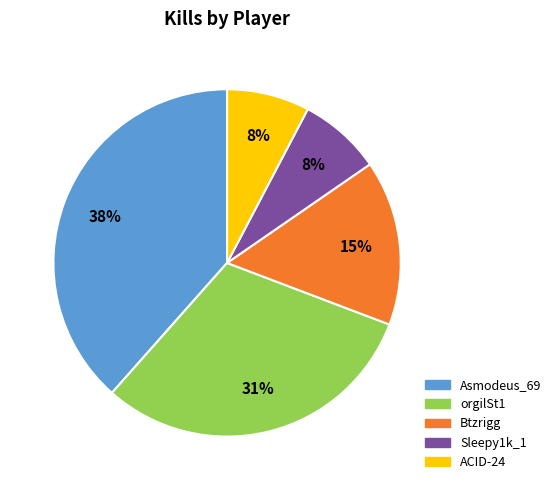

To the nearest percent, what is the average slice percentage?

20%